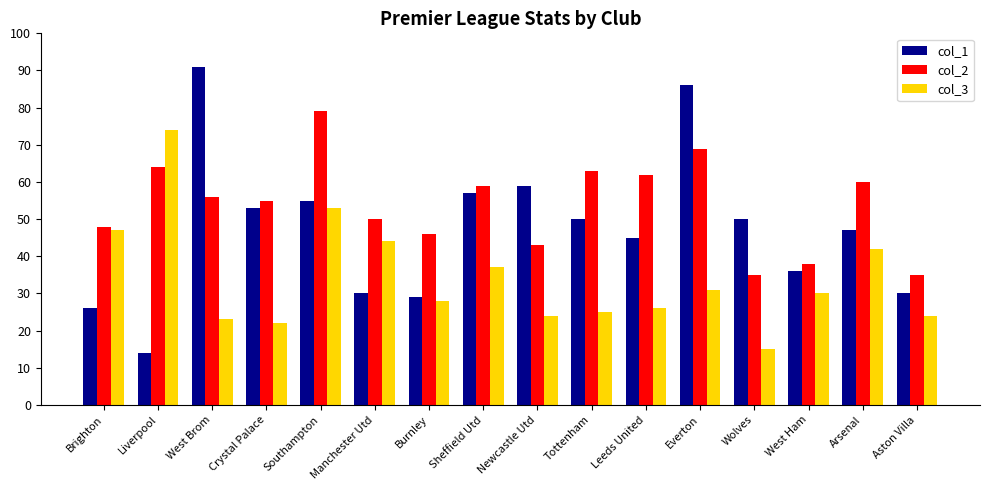

Reading left to right, list all the values displayed in this chart.

col_1: Brighton=26	Liverpool=14	West Brom=91	Crystal Palace=53	Southampton=55	Manchester Utd=30	Burnley=29	Sheffield Utd=57	Newcastle Utd=59	Tottenham=50	Leeds United=45	Everton=86	Wolves=50	West Ham=36	Arsenal=47	Aston Villa=30
col_2: Brighton=48	Liverpool=64	West Brom=56	Crystal Palace=55	Southampton=79	Manchester Utd=50	Burnley=46	Sheffield Utd=59	Newcastle Utd=43	Tottenham=63	Leeds United=62	Everton=69	Wolves=35	West Ham=38	Arsenal=60	Aston Villa=35
col_3: Brighton=47	Liverpool=74	West Brom=23	Crystal Palace=22	Southampton=53	Manchester Utd=44	Burnley=28	Sheffield Utd=37	Newcastle Utd=24	Tottenham=25	Leeds United=26	Everton=31	Wolves=15	West Ham=30	Arsenal=42	Aston Villa=24